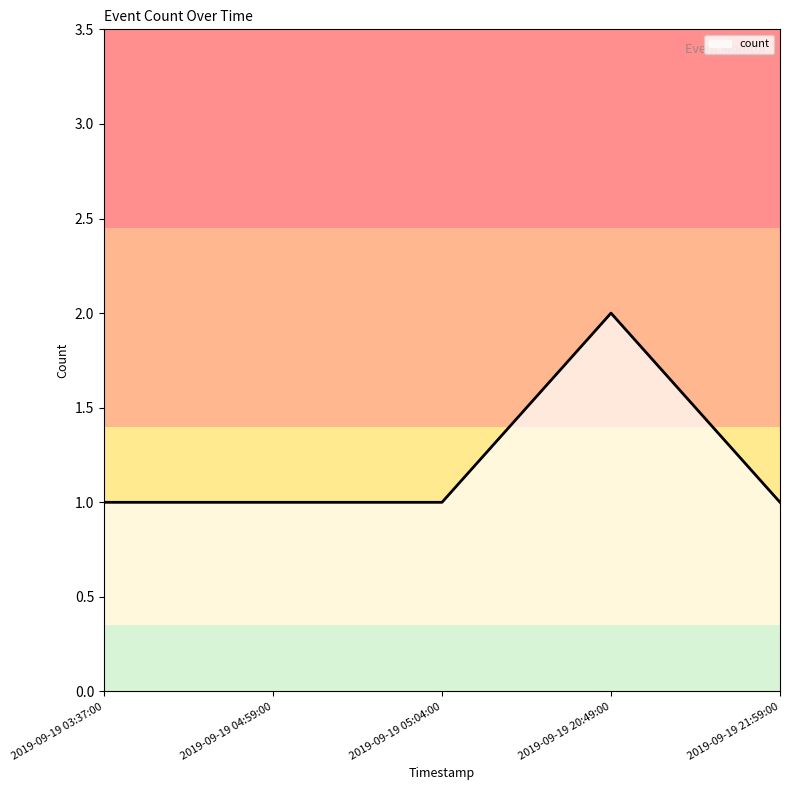

The chart shows a value of 1 at 2019-09-19 05:04:00. True or false?

True